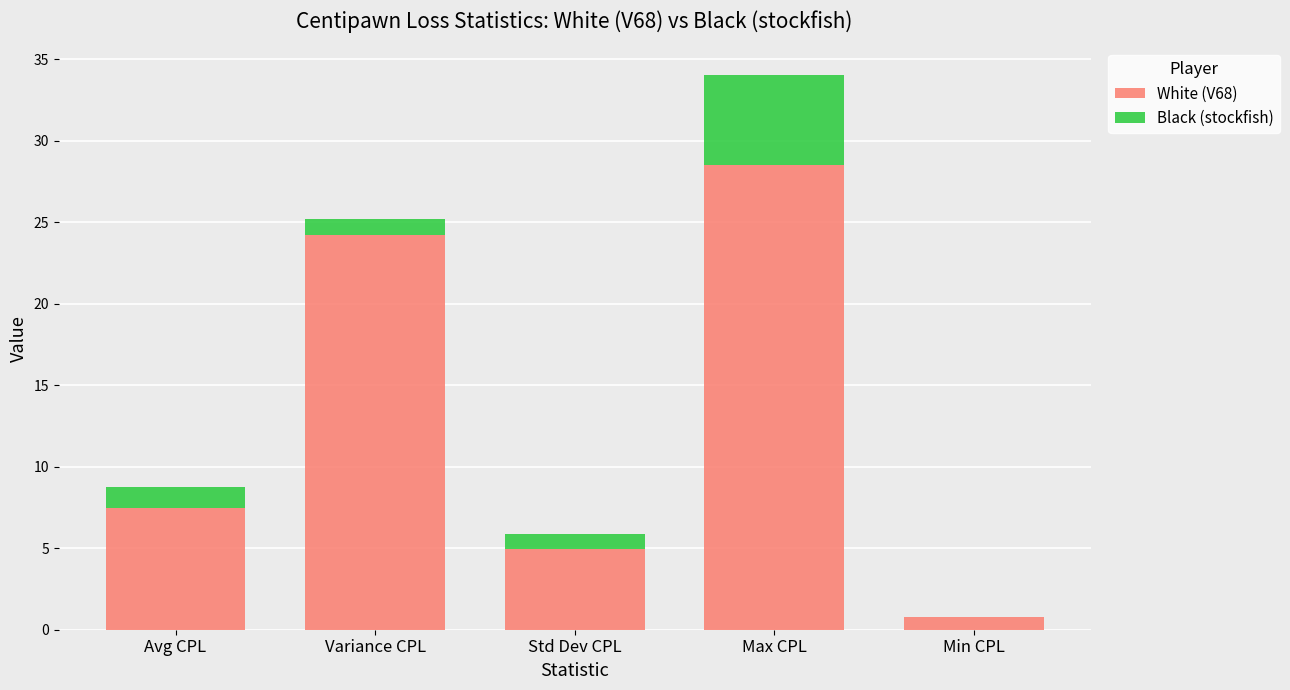

At which category is the sum across all series the highest?

Max CPL